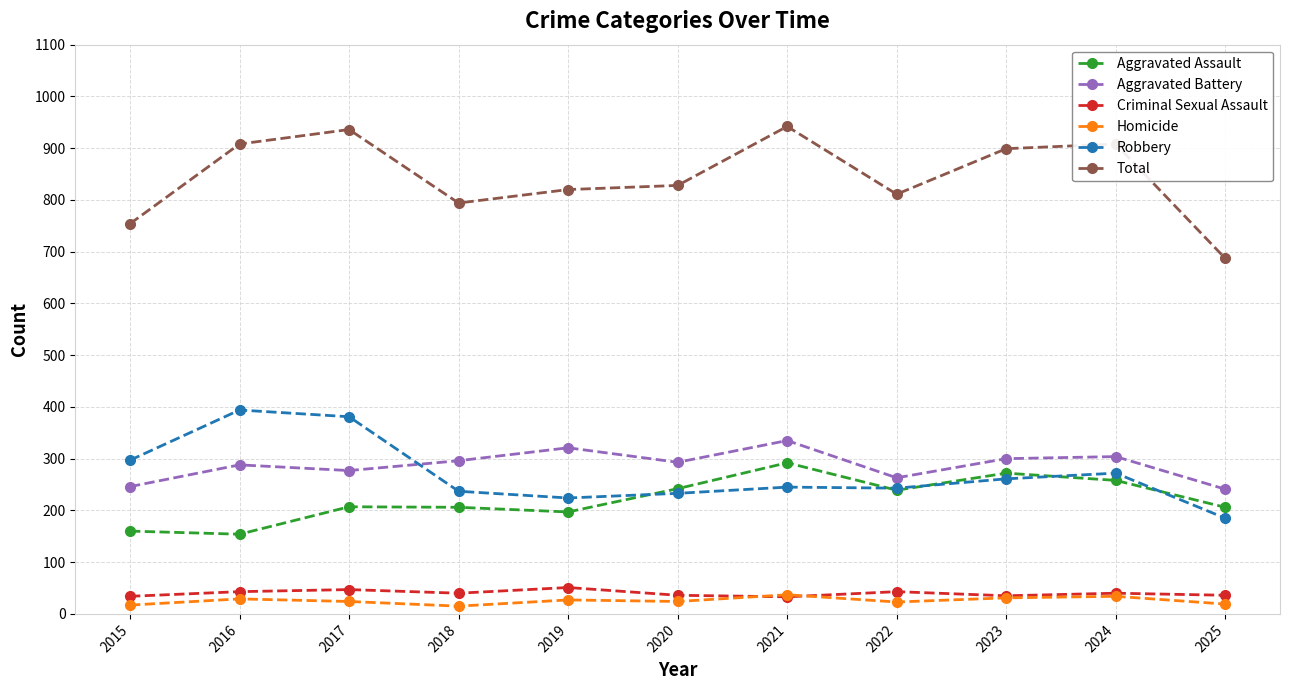

What is the spread (max minus min) of values at 2022?

788